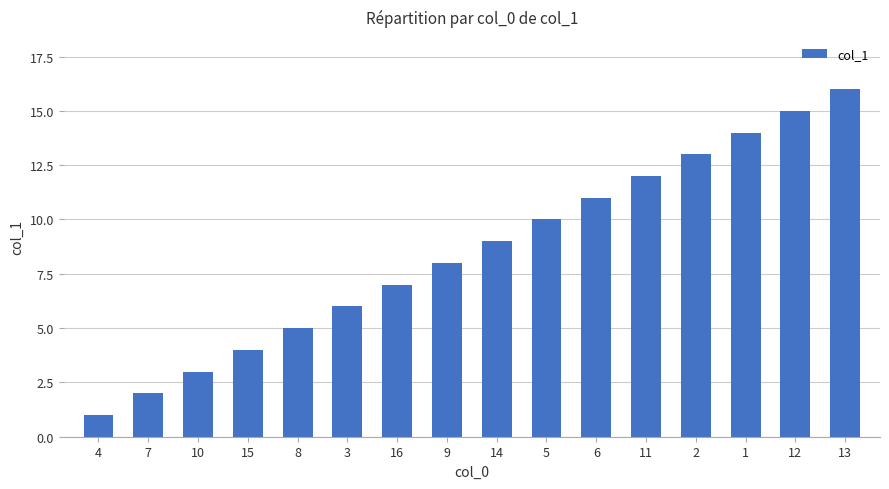

Rank the categories by value from lowest to highest.

4, 7, 10, 15, 8, 3, 16, 9, 14, 5, 6, 11, 2, 1, 12, 13